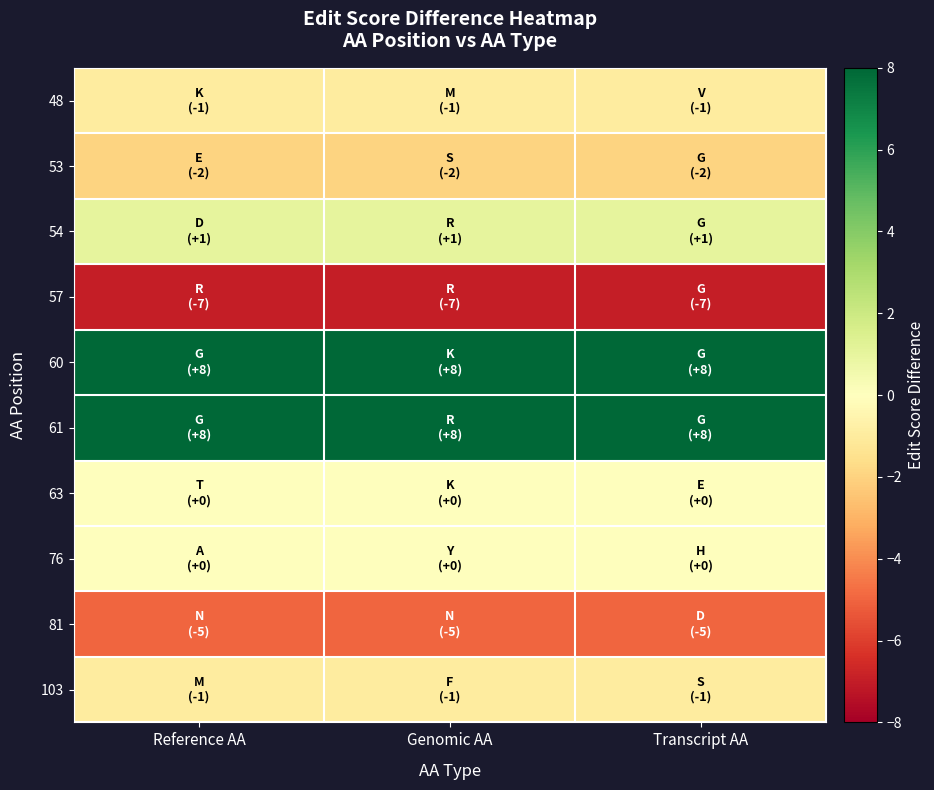

Reading right to left, what are all the values shown in this chart?

48: Transcript AA=-1	Genomic AA=-1	Reference AA=-1
53: Transcript AA=-2	Genomic AA=-2	Reference AA=-2
54: Transcript AA=1	Genomic AA=1	Reference AA=1
57: Transcript AA=-7	Genomic AA=-7	Reference AA=-7
60: Transcript AA=8	Genomic AA=8	Reference AA=8
61: Transcript AA=8	Genomic AA=8	Reference AA=8
63: Transcript AA=0	Genomic AA=0	Reference AA=0
76: Transcript AA=0	Genomic AA=0	Reference AA=0
81: Transcript AA=-5	Genomic AA=-5	Reference AA=-5
103: Transcript AA=-1	Genomic AA=-1	Reference AA=-1